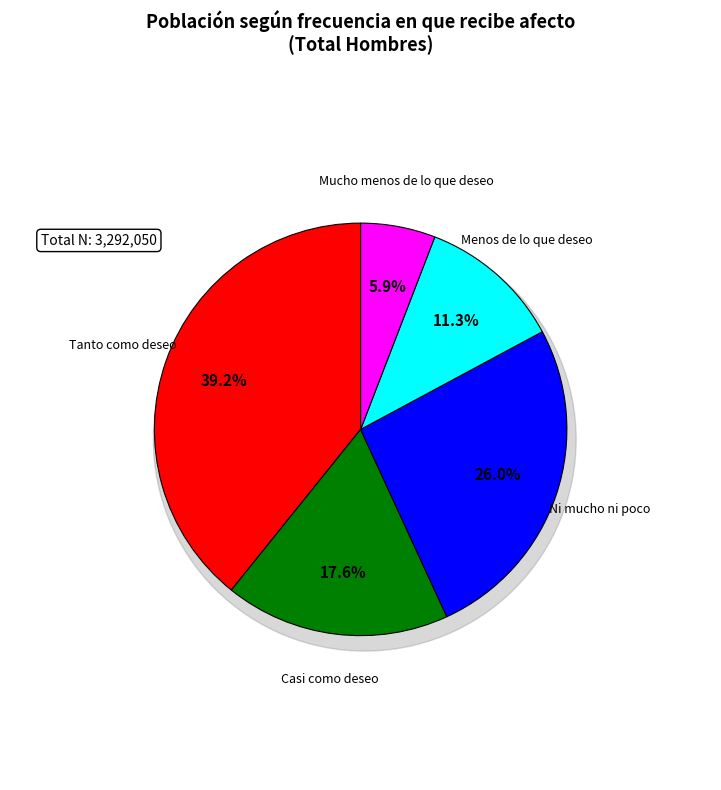

Which category has the biggest portion of the pie?

Tanto como deseo